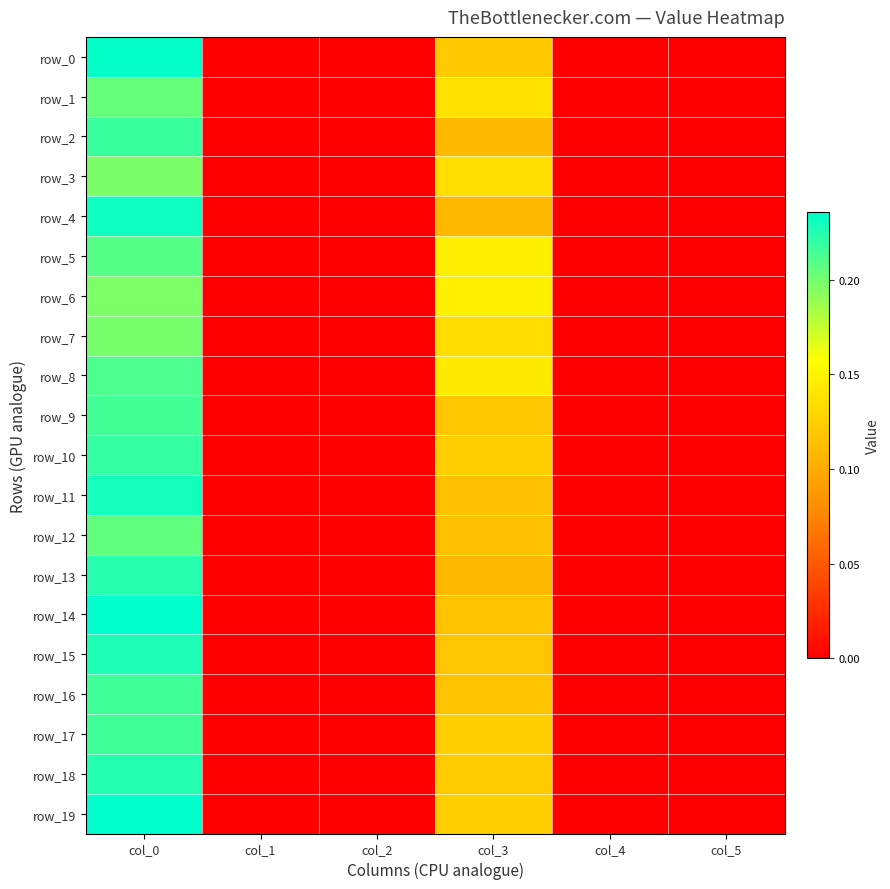

What is the difference between the maximum and minimum values in the row_16 series?

0.2